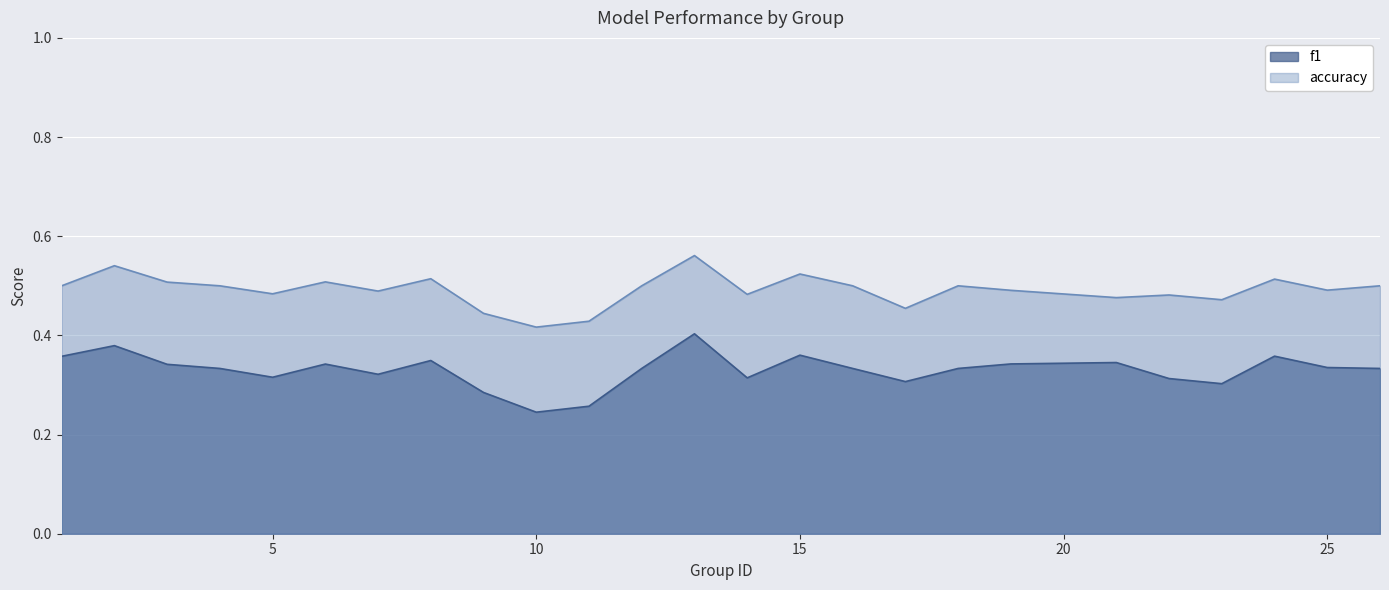

What is the sum of all f1 values?

8.2